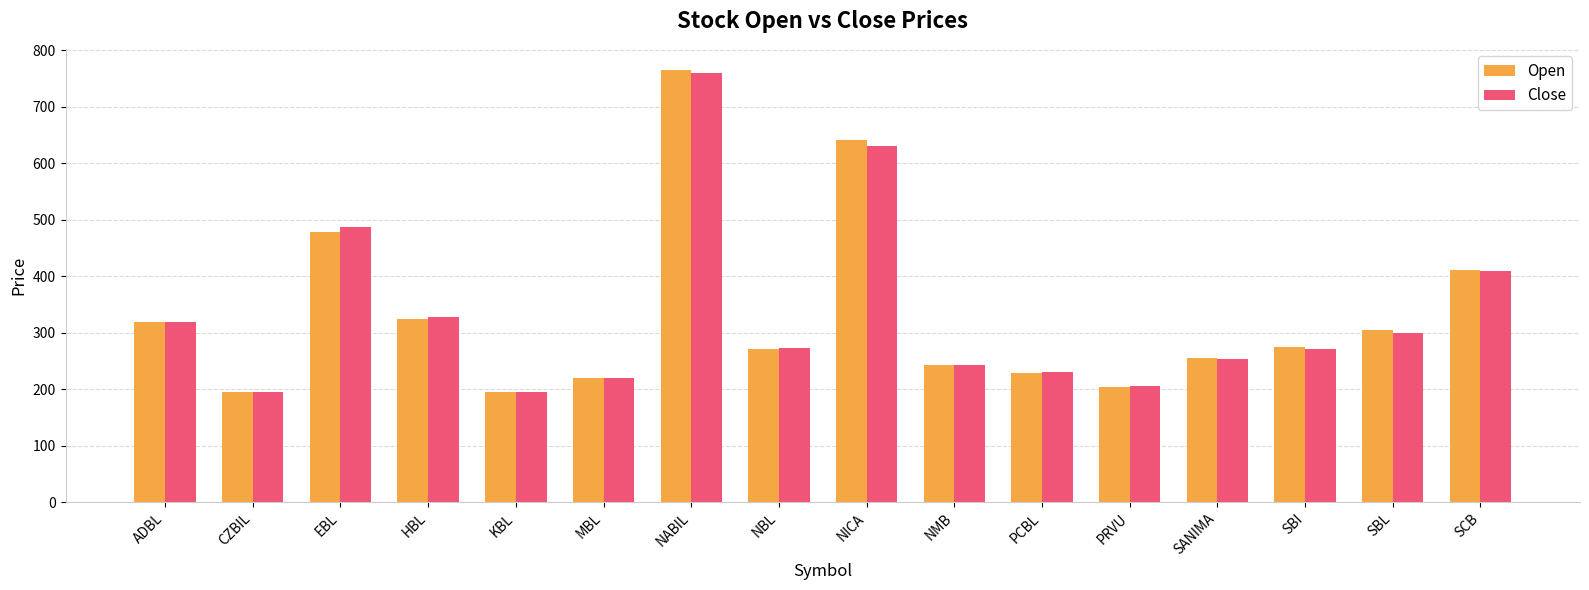

Which series has the widest spread of values?

Open